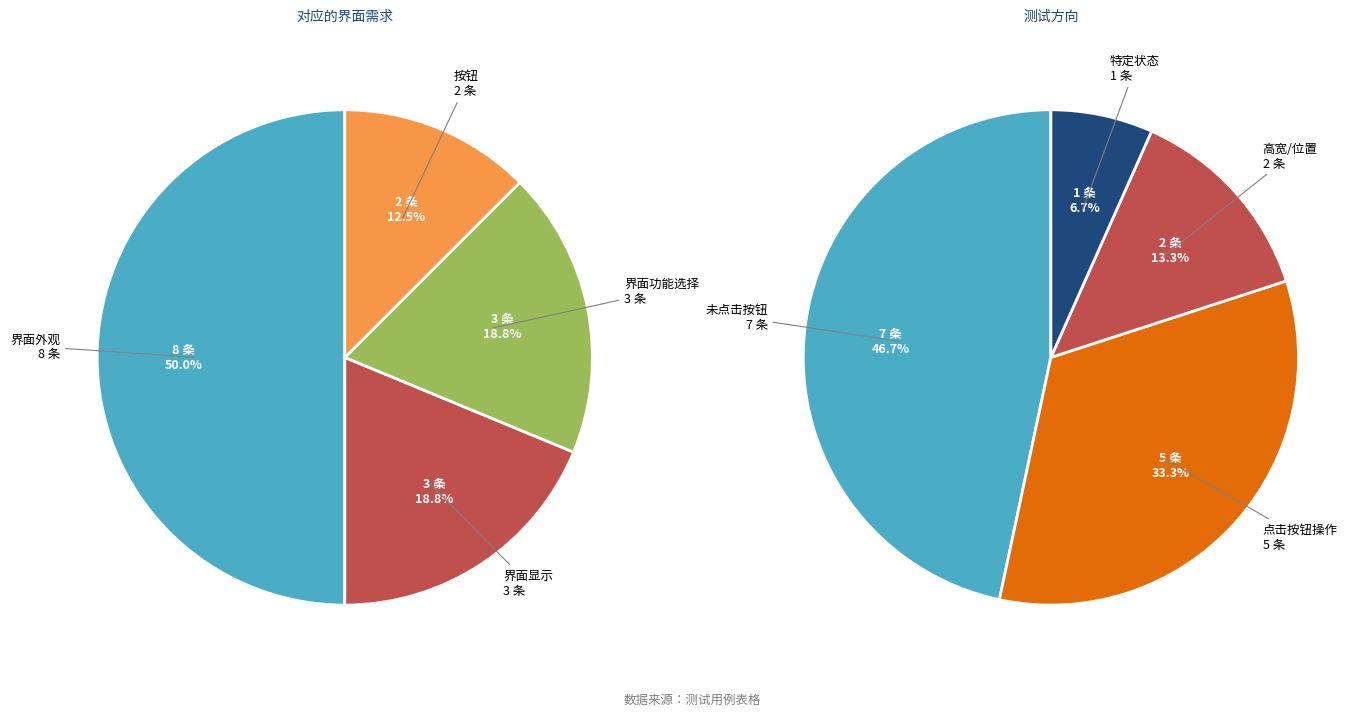

To the nearest percent, what is the average slice percentage?

25%